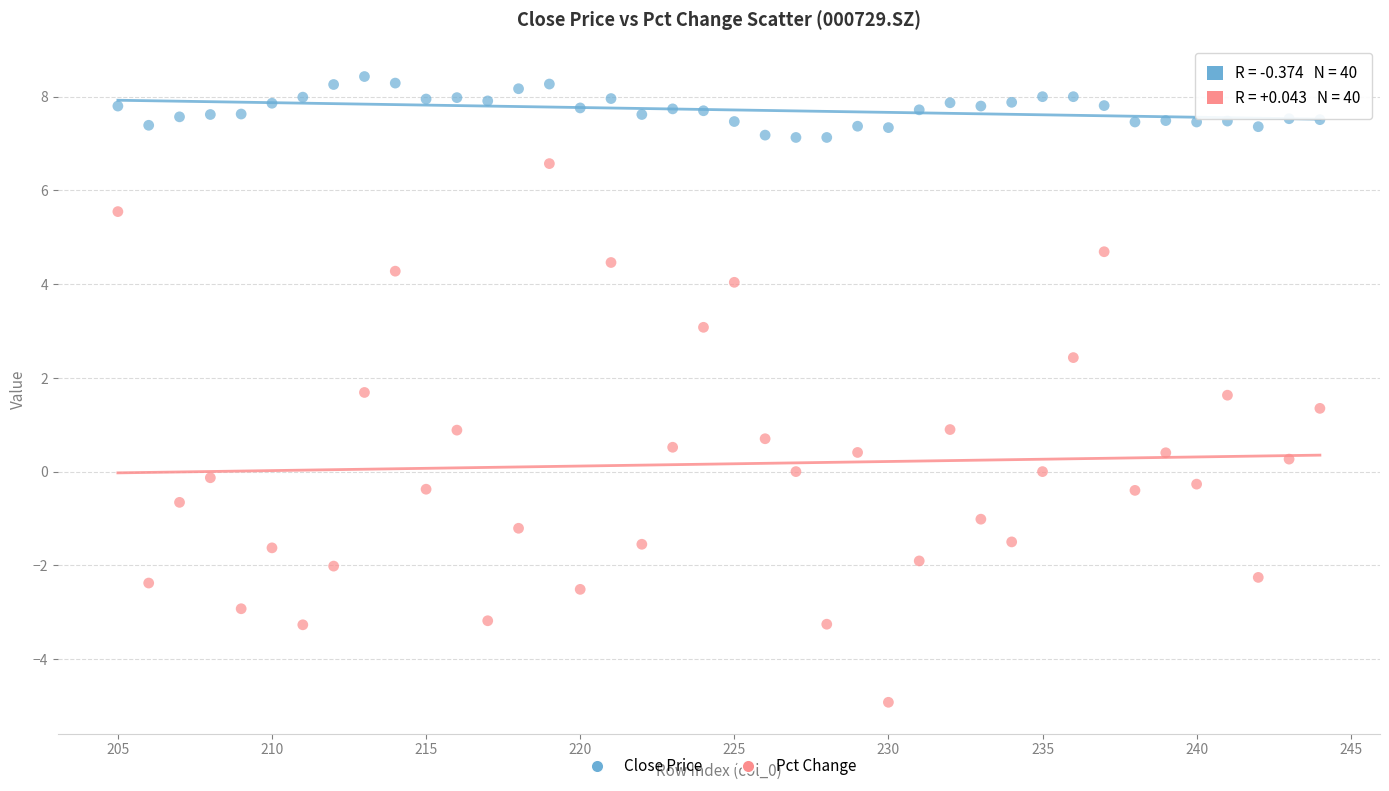

Across all data points, what is the range of X values (max minus min)?

39.0